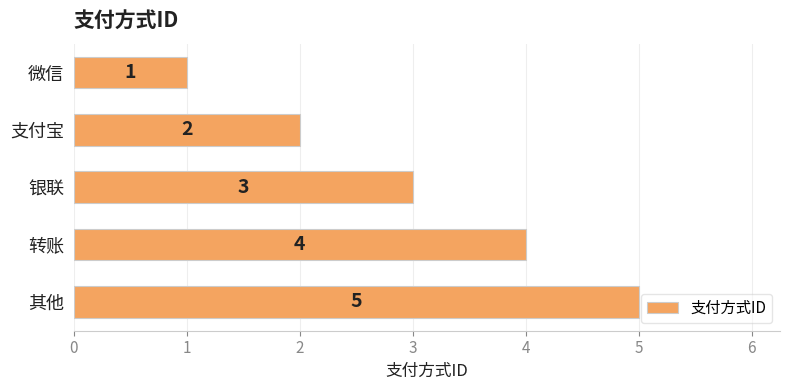

How many series are shown in this chart?

1